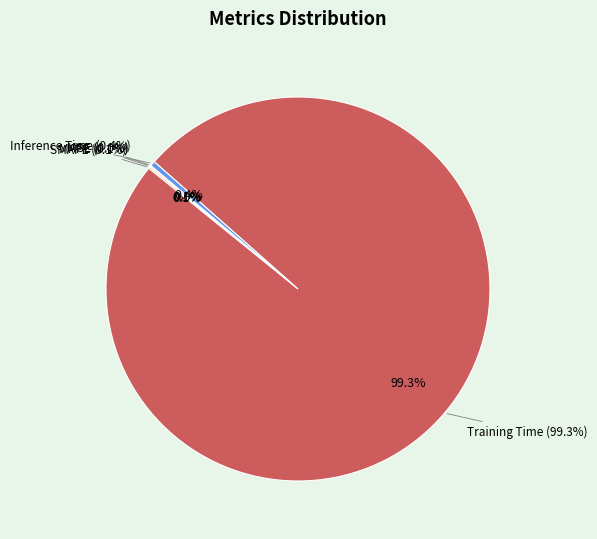

Count the number of slices in the pie.

5